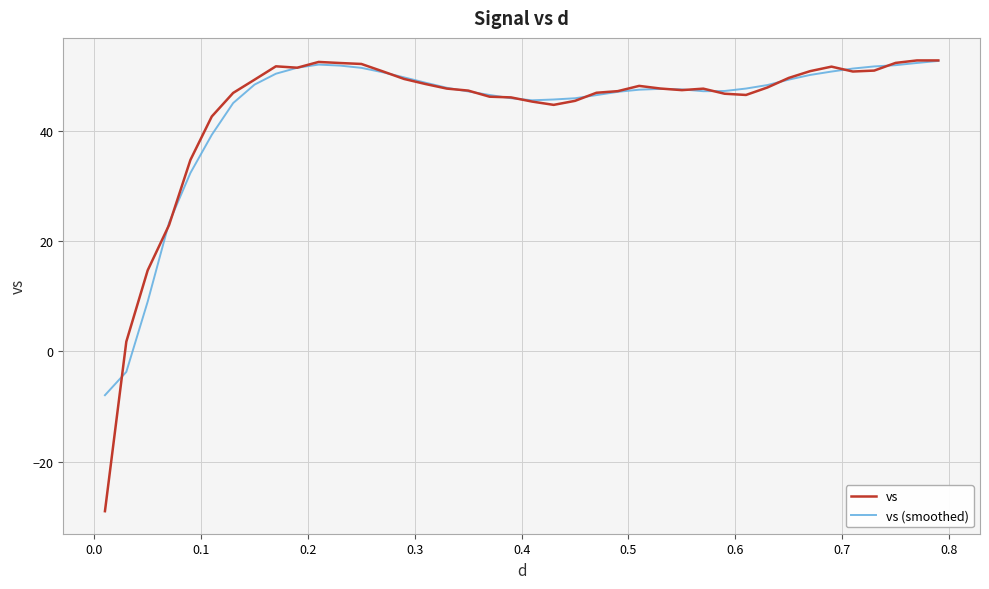

What is the maximum value shown in the chart?

52.9